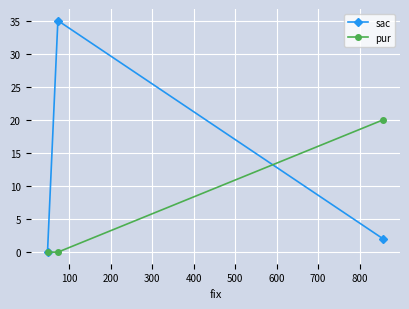

What is the greatest value displayed?

35